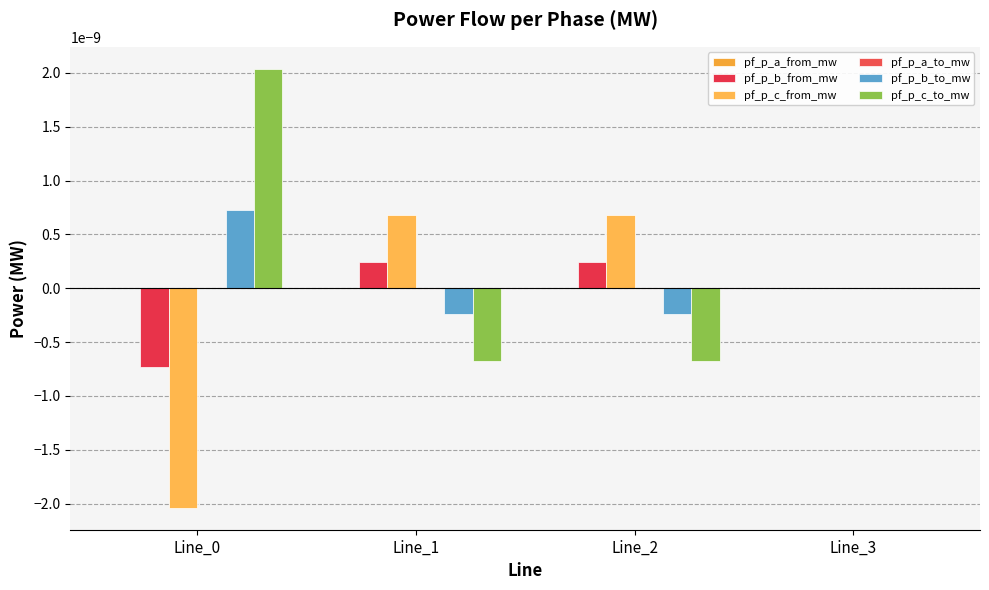

How many data points does each series have?

4